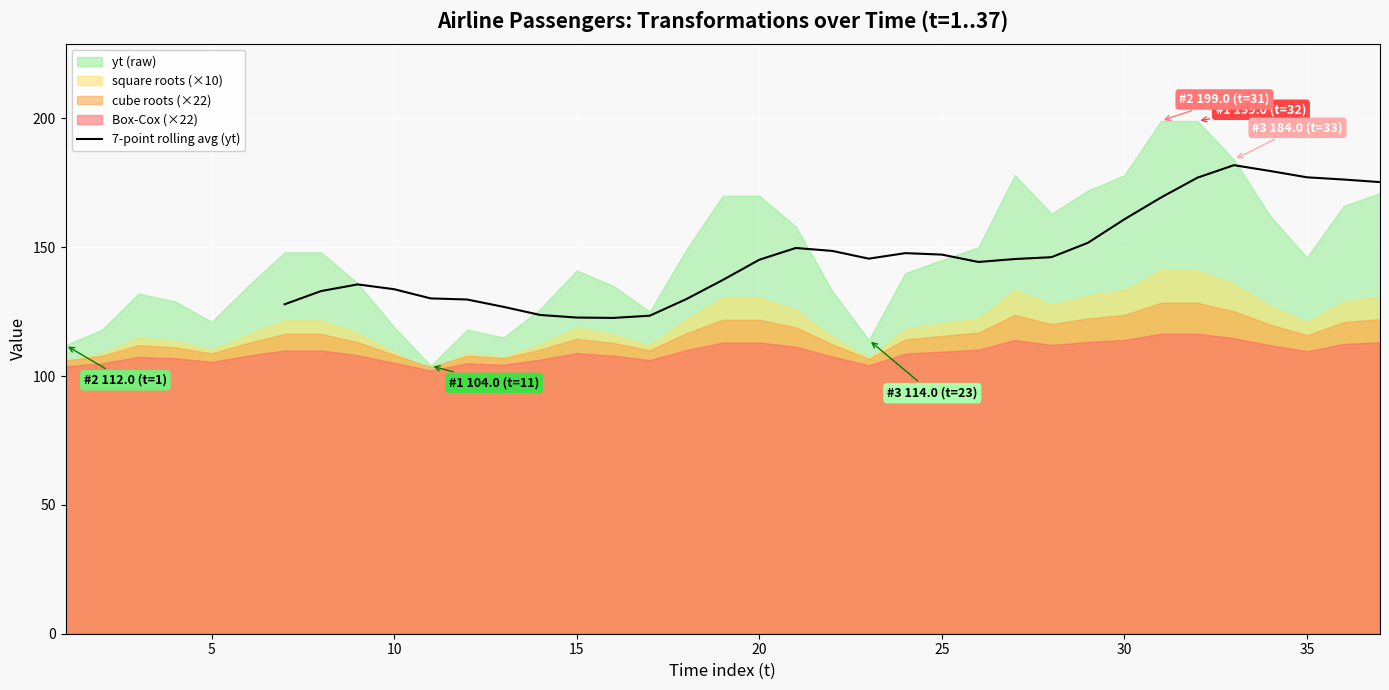

What is the highest value of the 7-point rolling avg (yt) series?

181.9